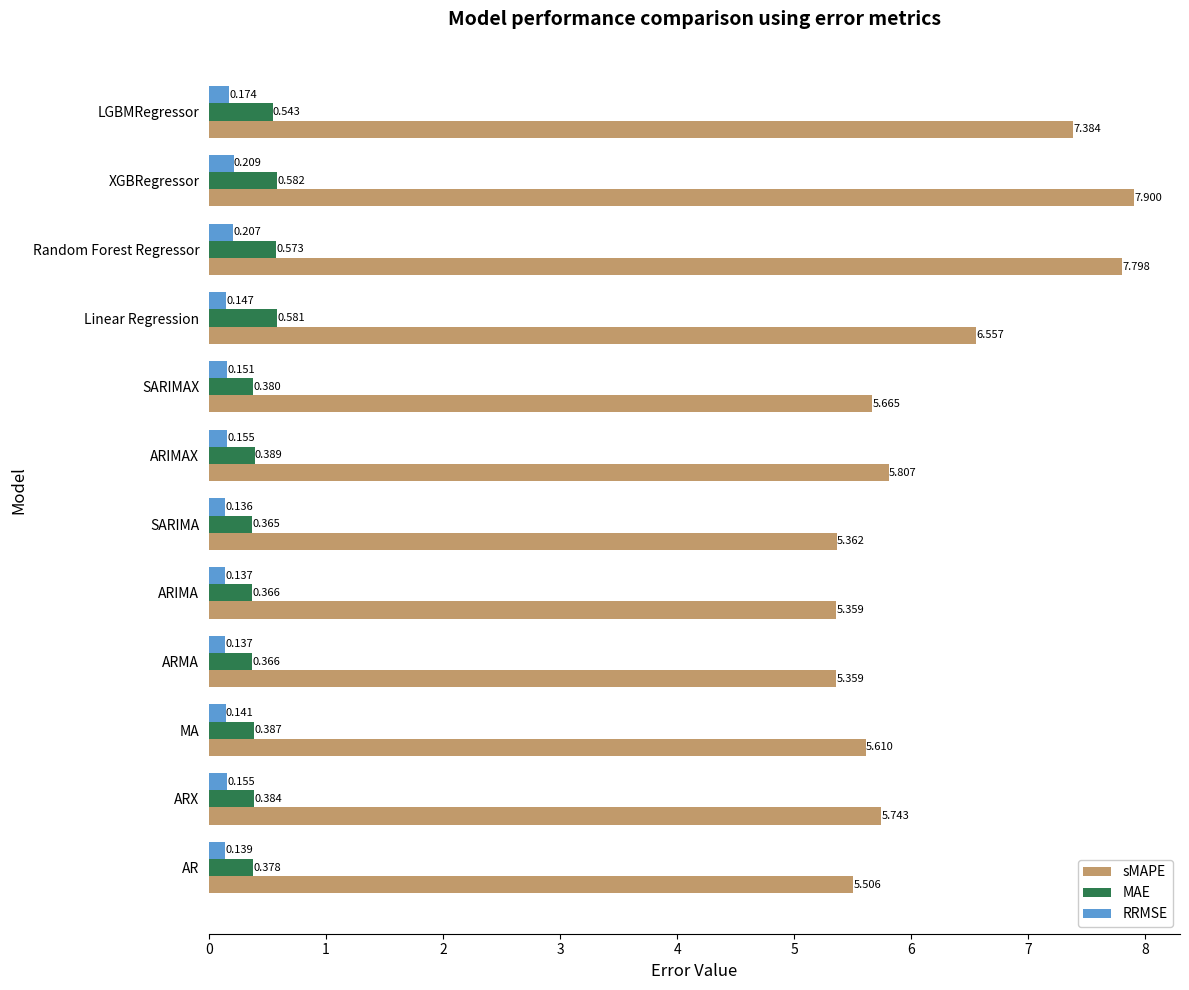

At which category does the chart reach its minimum across all series?

SARIMA